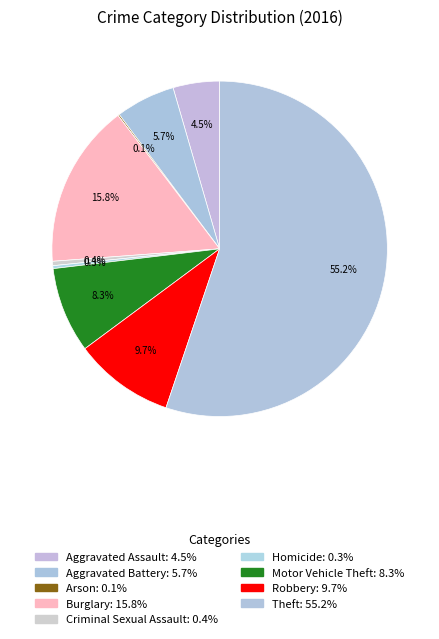

What percentage do Homicide and Robbery together represent?

9.9%